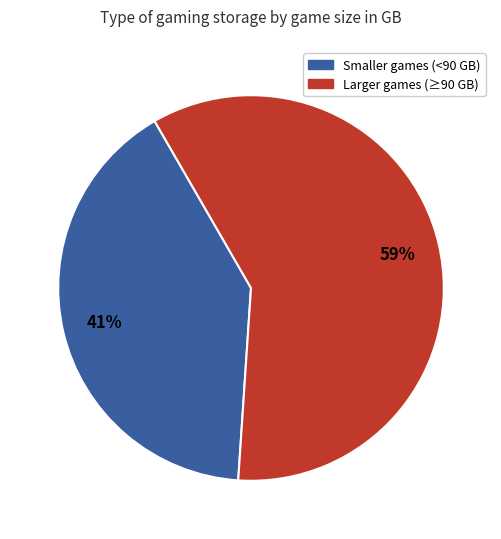

To the nearest percent, what is the average slice percentage?

50%